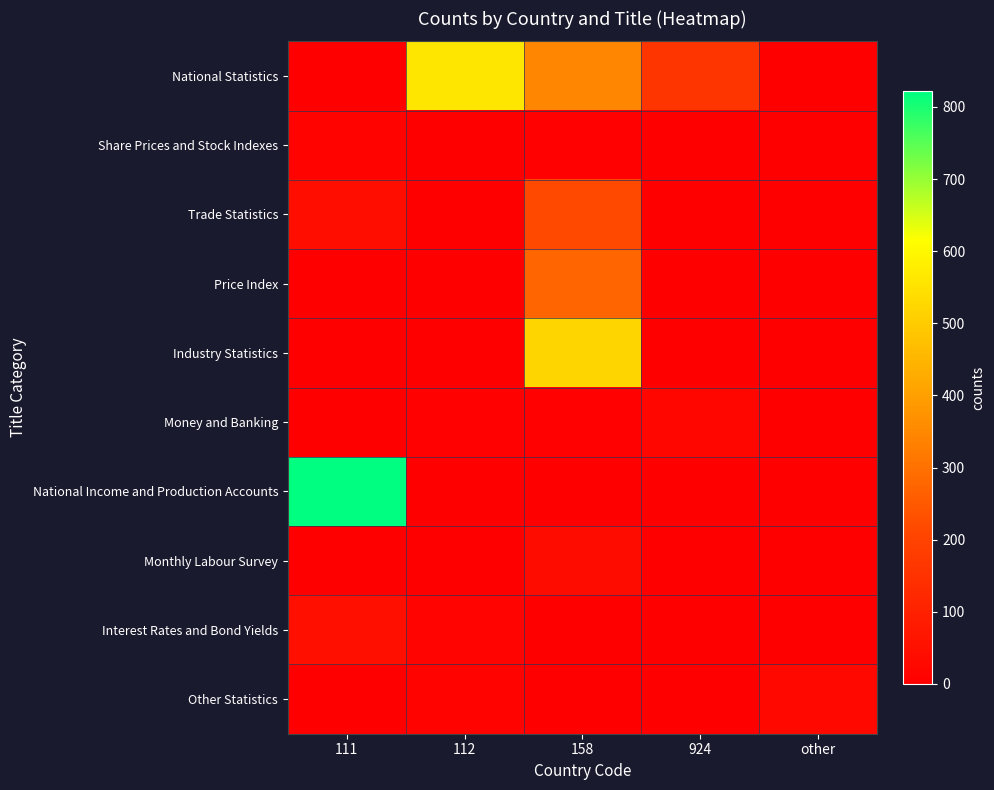

Reading left to right, transcribe all the data shown in this chart.

National Statistics: 111=0	112=560	158=345	924=158	other=0
Share Prices and Stock Indexes: 111=10	112=0	158=5	924=0	other=0
Trade Statistics: 111=42	112=0	158=216	924=0	other=0
Price Index: 111=0	112=0	158=273	924=0	other=0
Industry Statistics: 111=0	112=0	158=521	924=0	other=0
Money and Banking: 111=0	112=6	158=5	924=21	other=0
National Income and Production Accounts: 111=822	112=0	158=0	924=0	other=0
Monthly Labour Survey: 111=0	112=0	158=39	924=0	other=0
Interest Rates and Bond Yields: 111=48	112=16	158=0	924=0	other=0
Other Statistics: 111=0	112=10	158=0	924=0	other=28